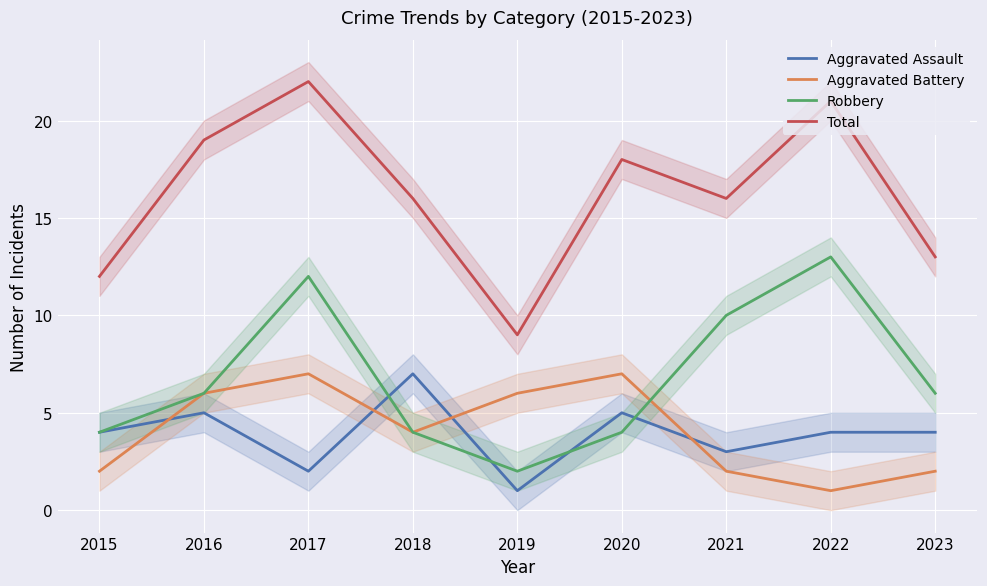

What is the difference between the highest and lowest values at 2022?

20